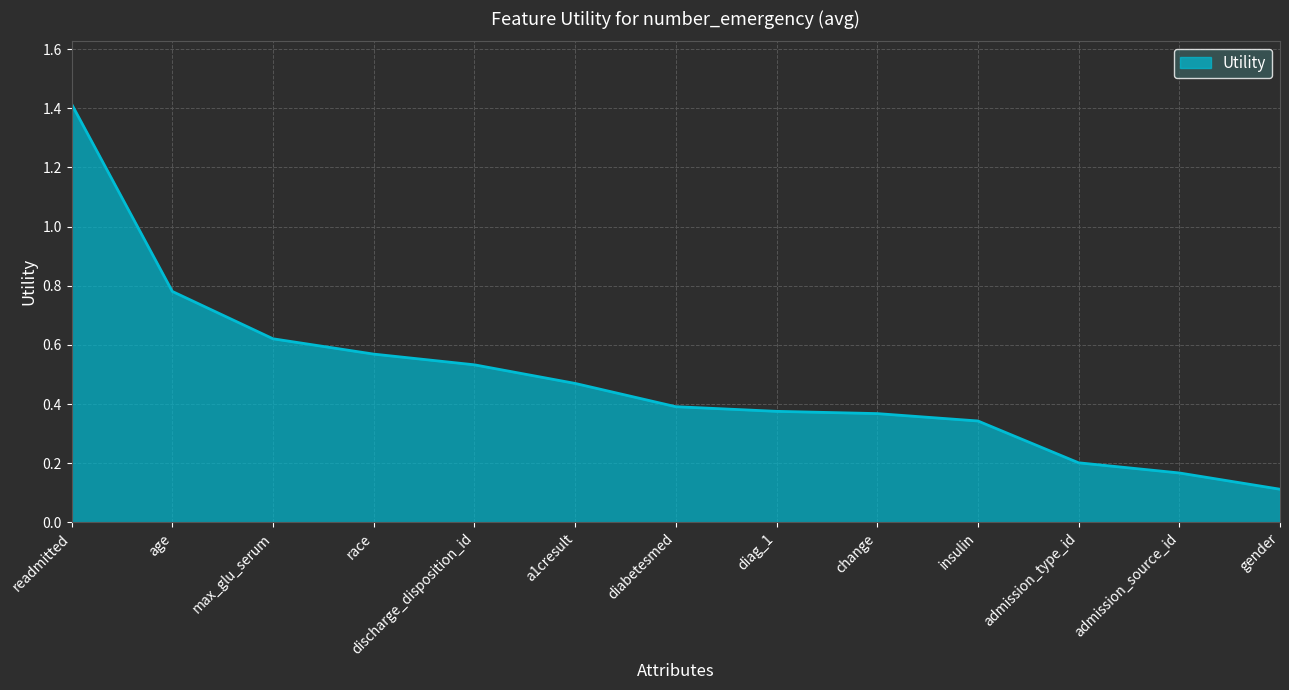

What is the change in value from race to admission_type_id?

-0.4